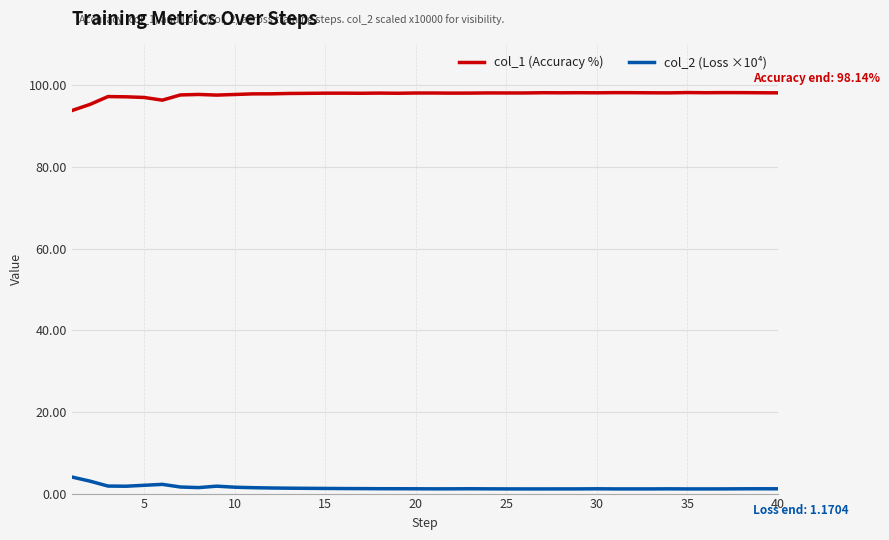

True or false: col_1 (Accuracy %) and col_2 (Loss ×10⁴) cross at least once.

False